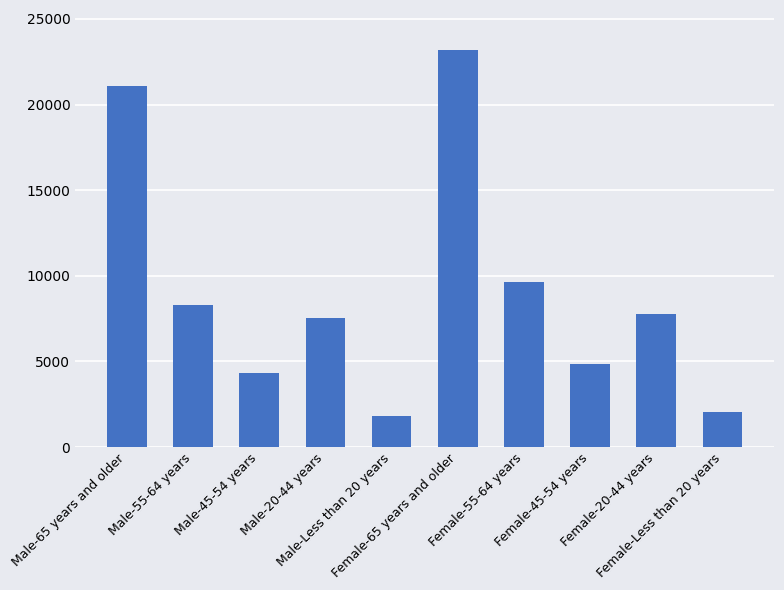

What is the value of the 8th bar from the left?

4857